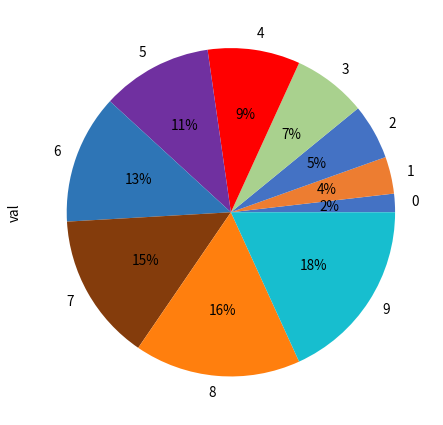

Is it true that 7 is 15% of the pie?

True